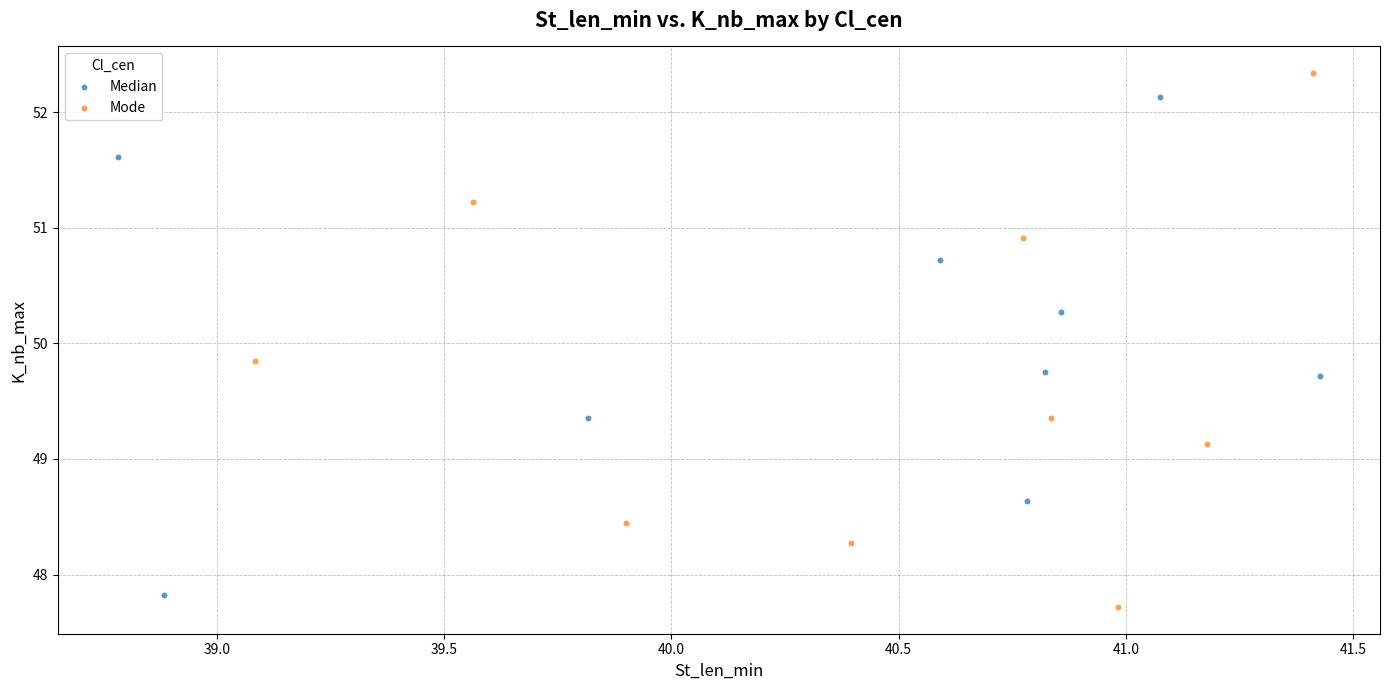

Which series reaches the maximum Y coordinate?

Mode